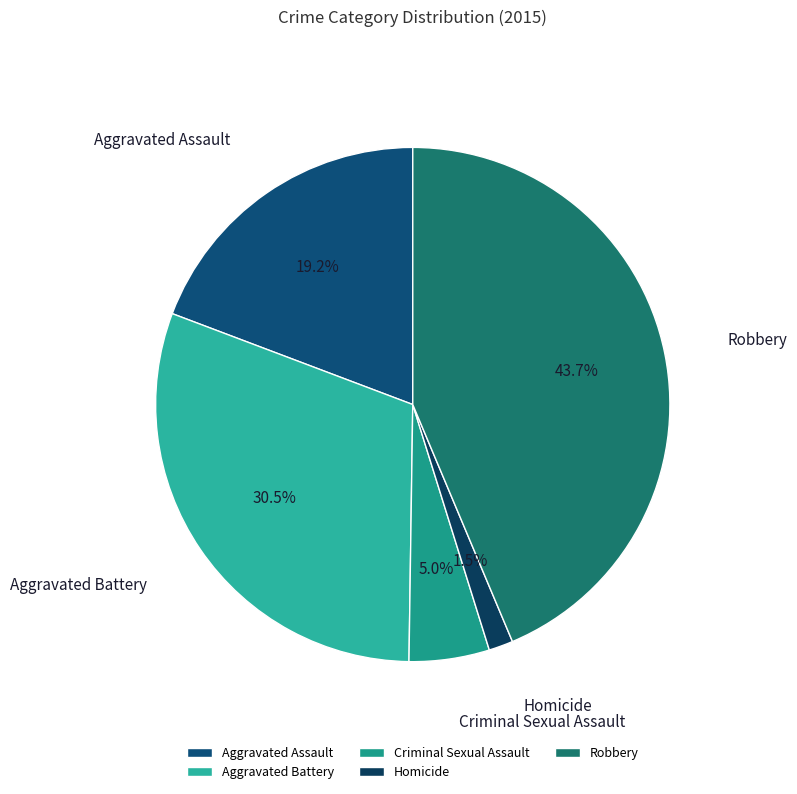

Which category has the biggest portion of the pie?

Robbery